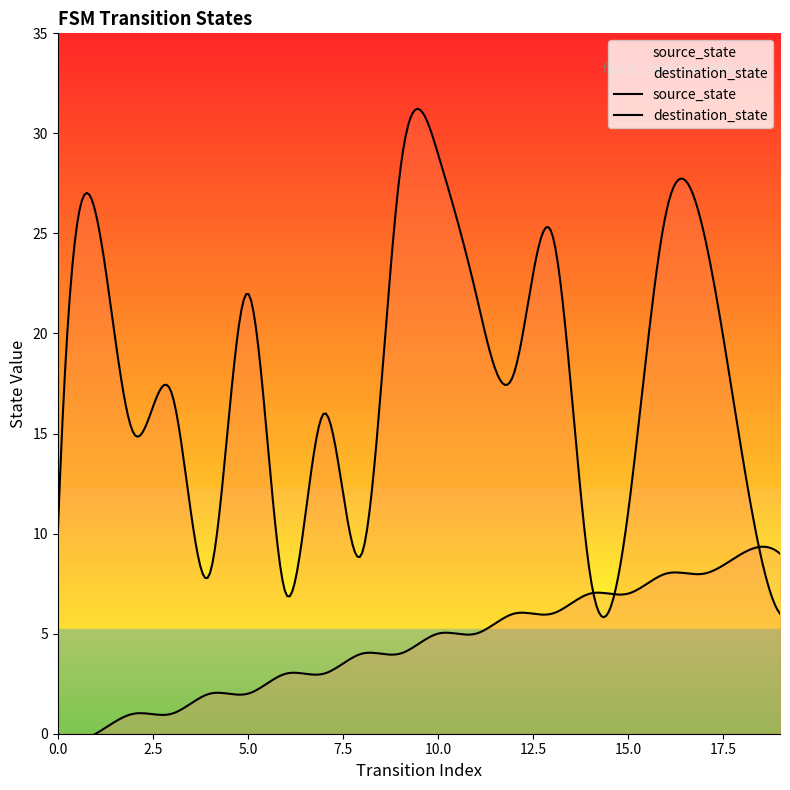

Between 10 and 11, which series saw the biggest shift?

destination_state